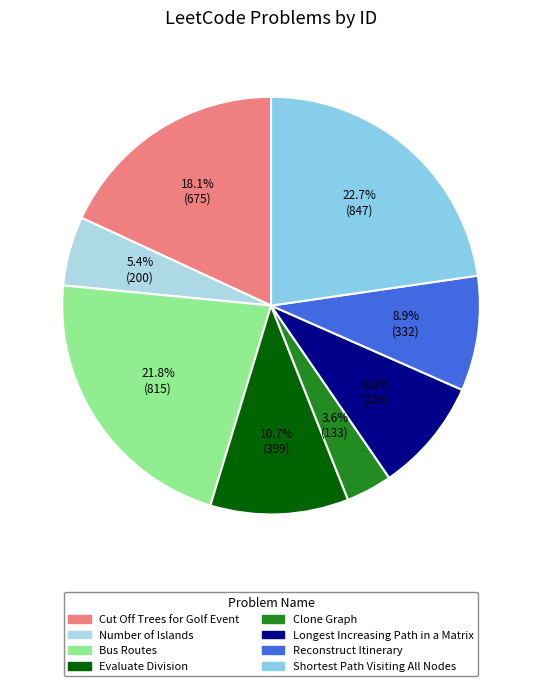

What percentage is the Longest Increasing Path in a Matrix slice, to the nearest percent?

9%